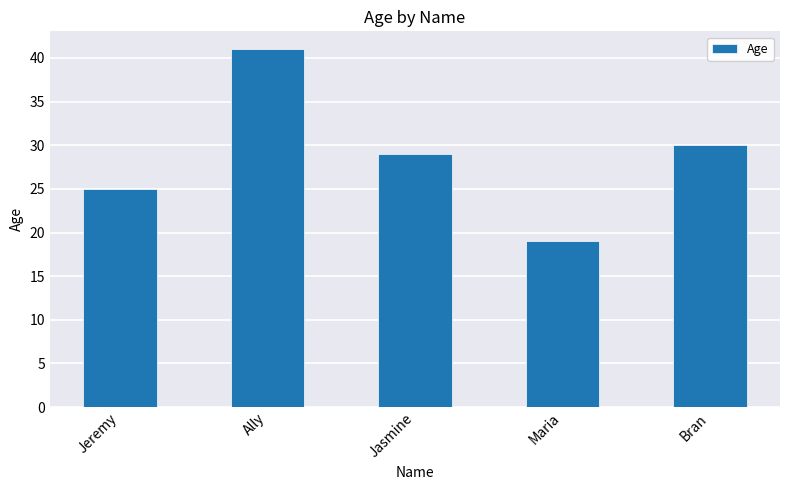

What is the smallest value displayed?

19